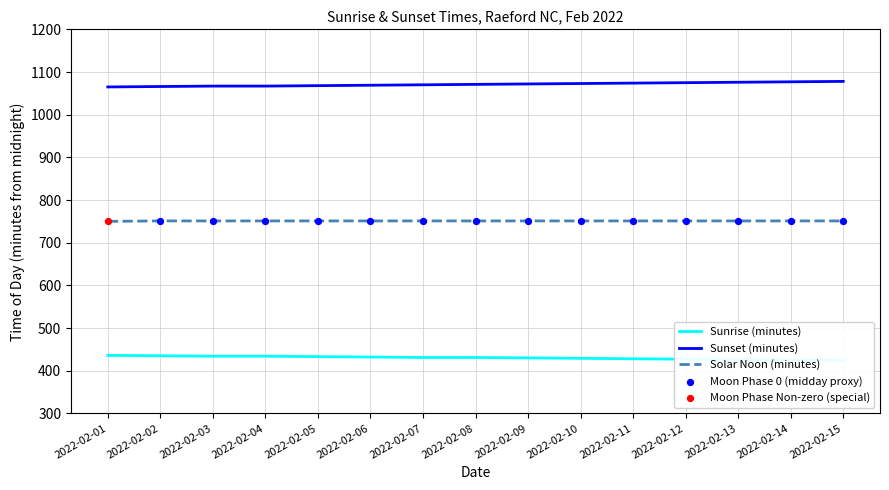

Approximately how many times larger is the value at 2022-02-07 compared to 2022-02-06?

1.0